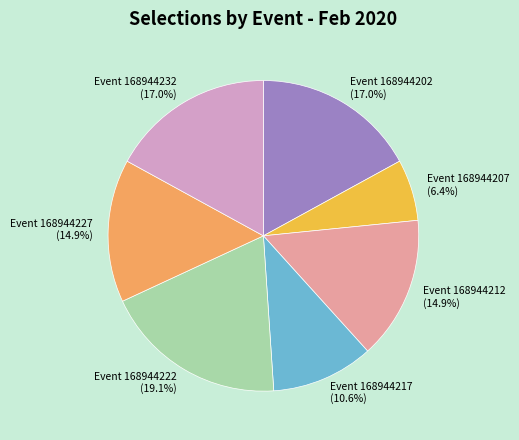

Is there any slice that represents more than half of the pie?

No